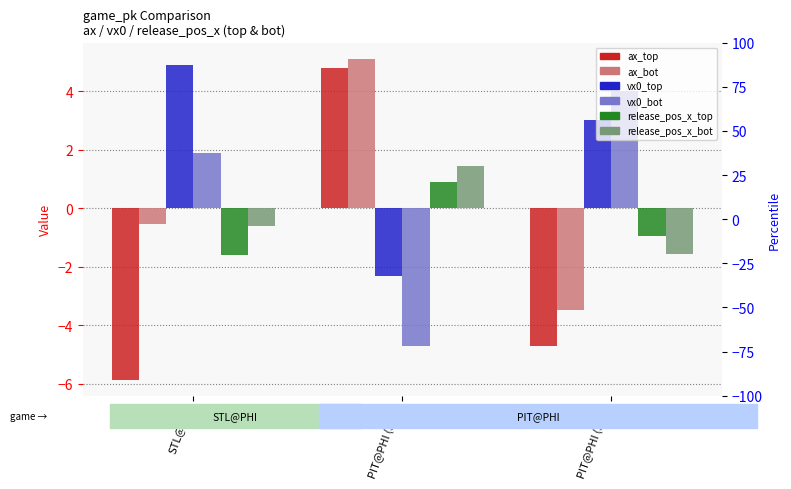

How many distinct data groups are displayed?

6